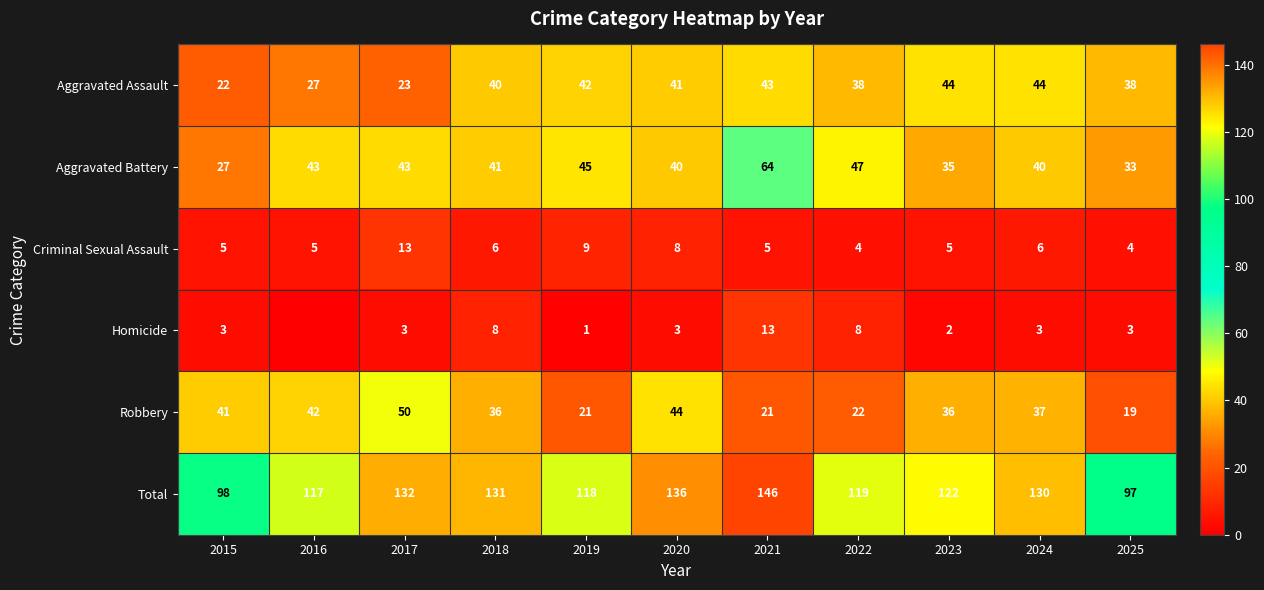

What is the average value of the Criminal Sexual Assault series?

6